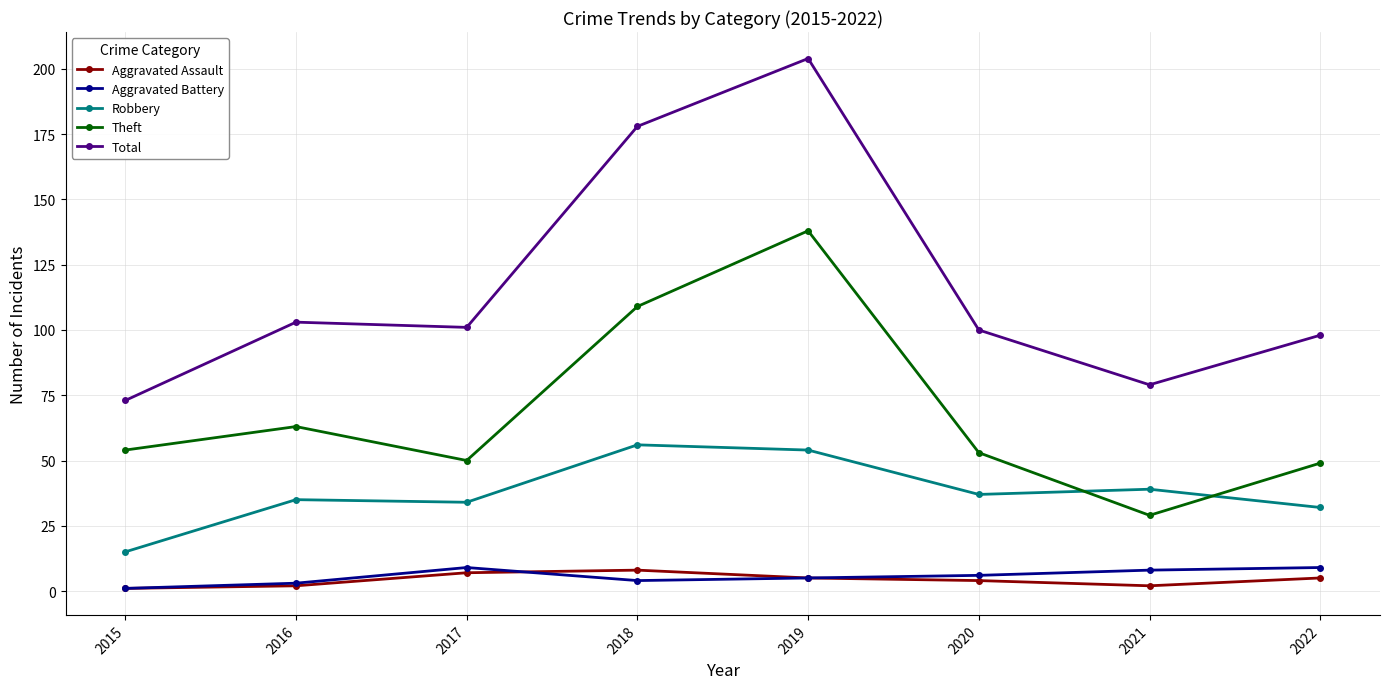

How many values in the Aggravated Assault series are below 5?

4